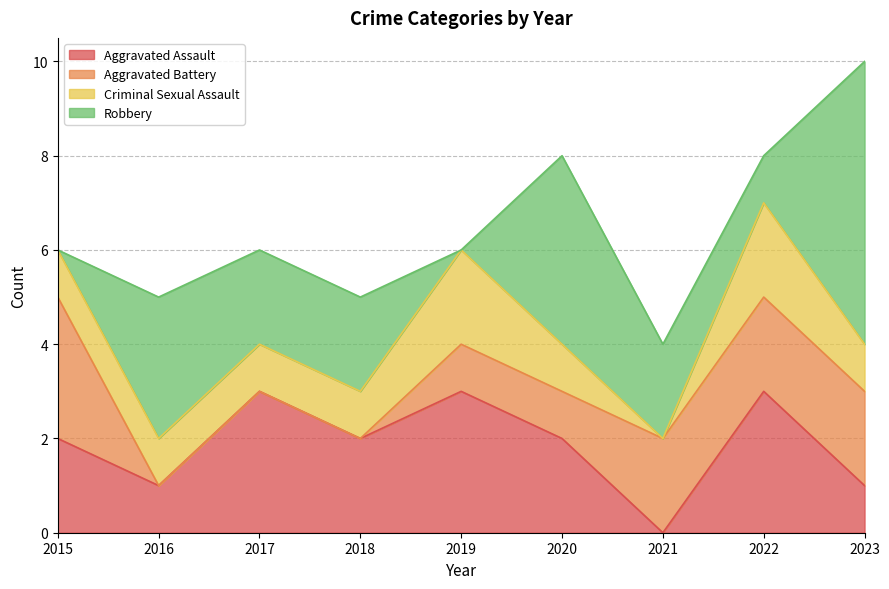

Is the value of Aggravated Battery at 2020 greater than the value of Criminal Sexual Assault at 2021?

Yes